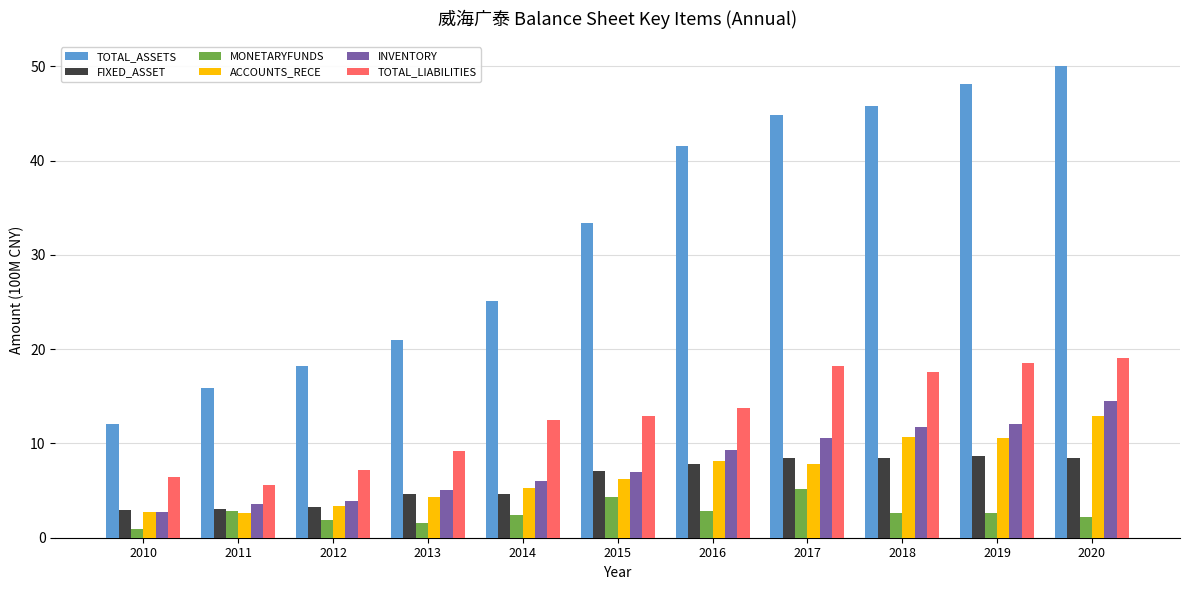

What is the approximate value of TOTAL_ASSETS at 2016?

41.6